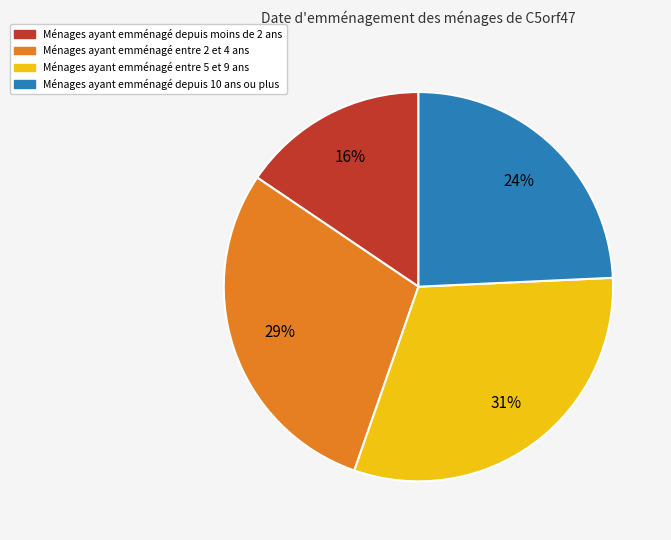

How many segments does this pie chart have?

4